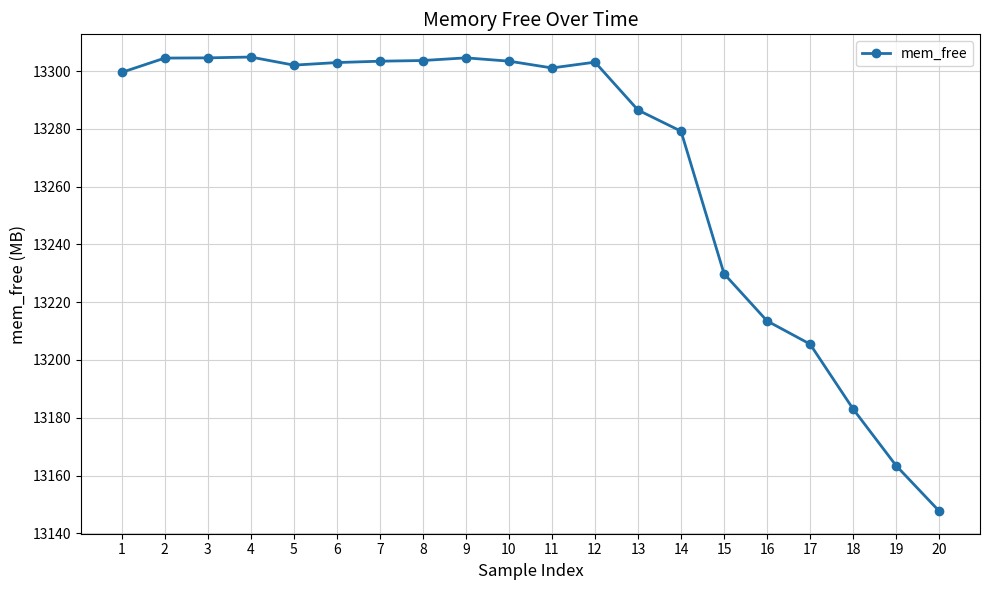

At which label is the value closest to 13226?

15